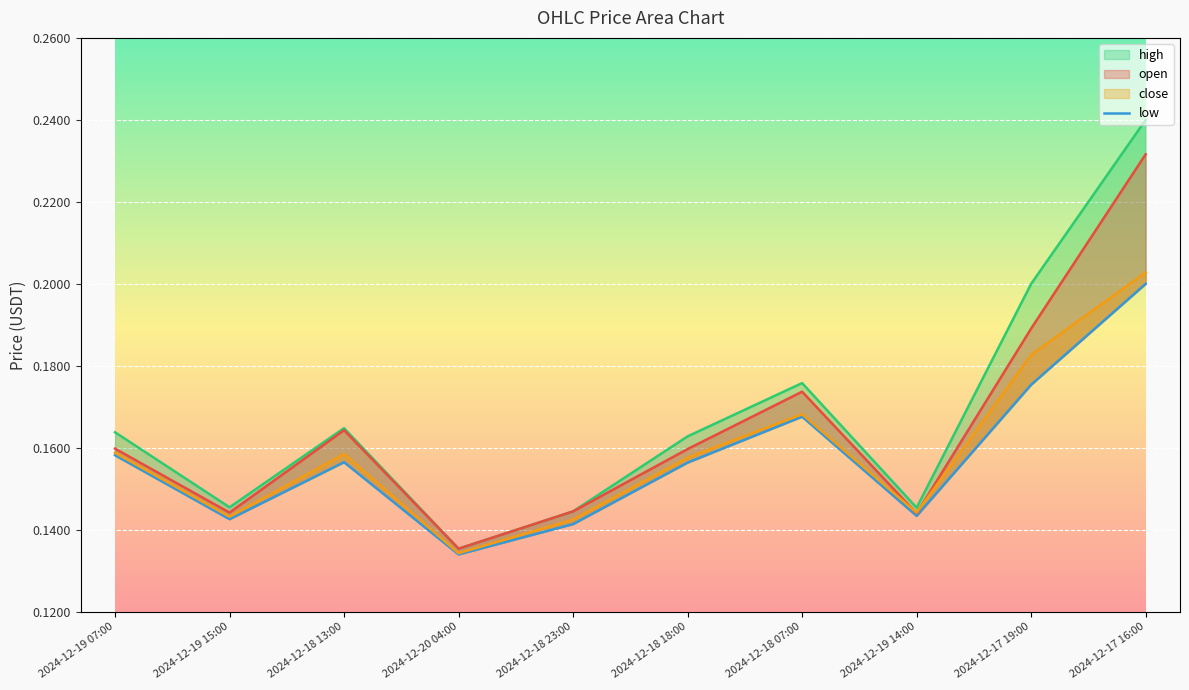

At which category does the data reach its first local peak?

2024-12-18 13:00